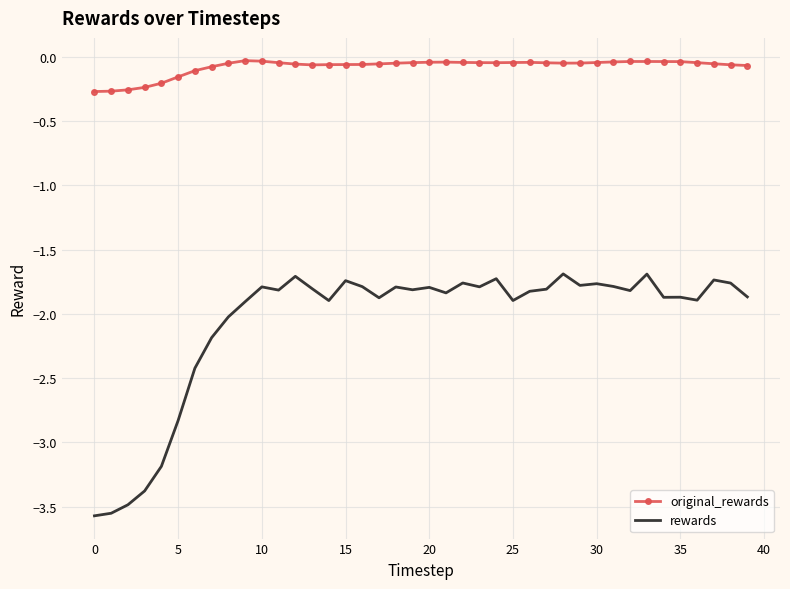

True or false: original_rewards and rewards cross at least once.

False